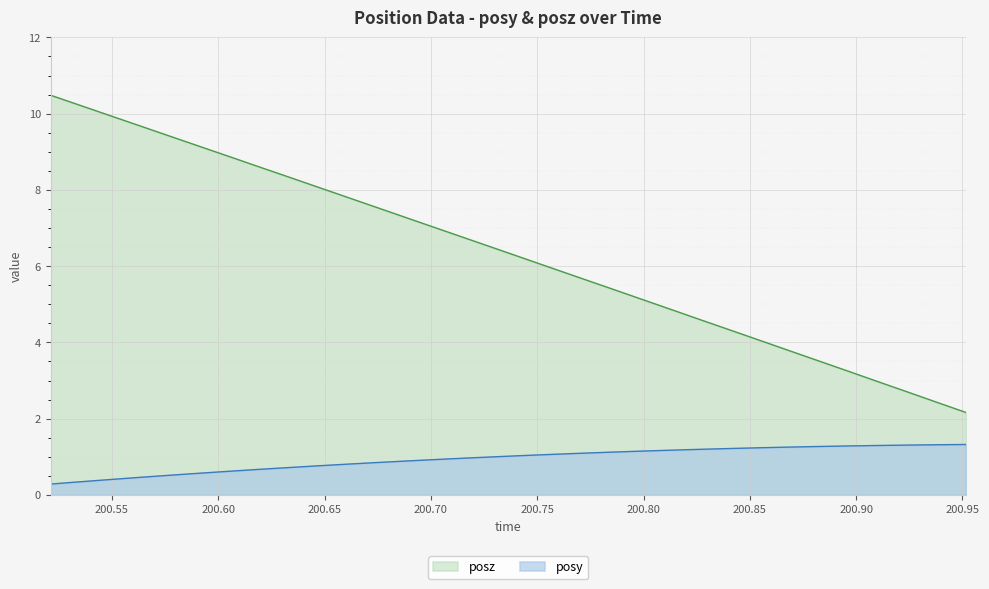

How many categories are shown in the chart?

32